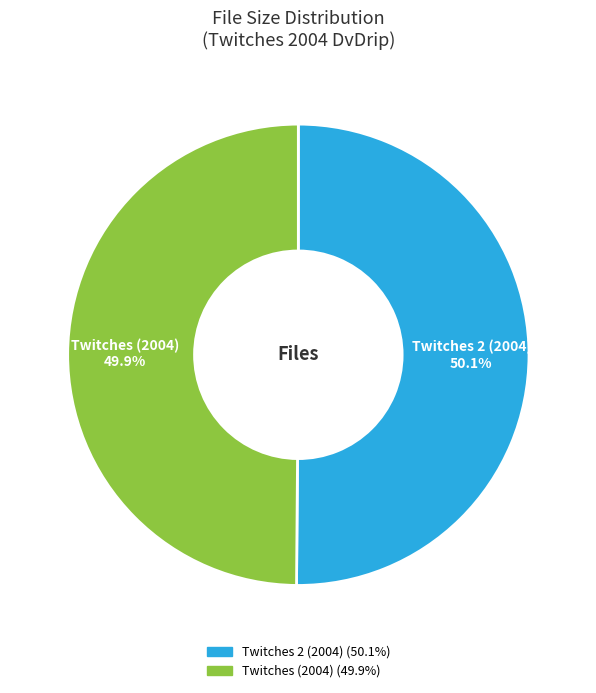

Does any single category account for the majority?

Yes